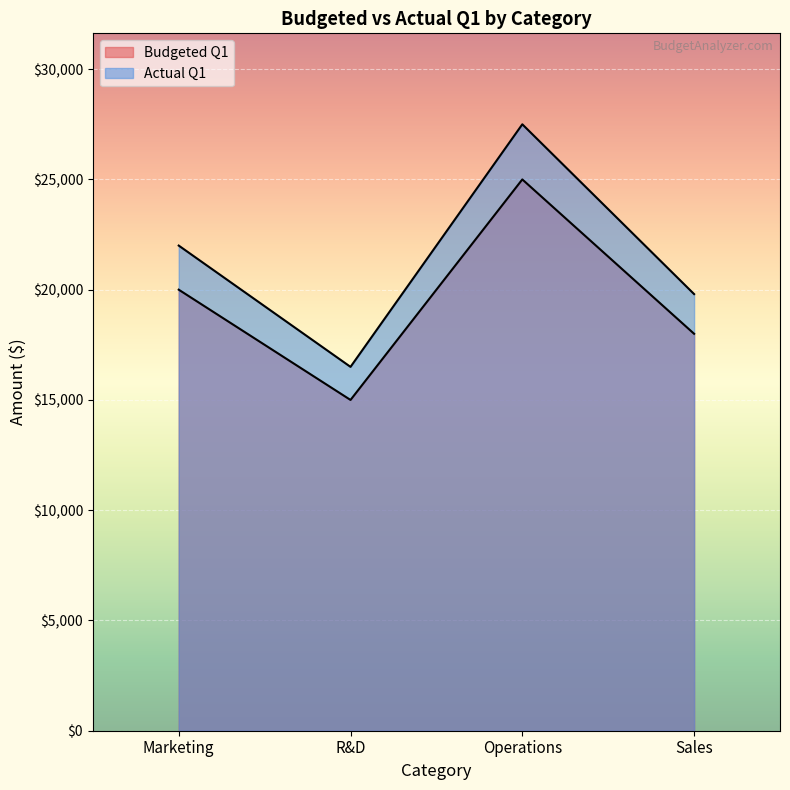

Count the Budgeted Q1 values in the range 18000 to 25000.

3